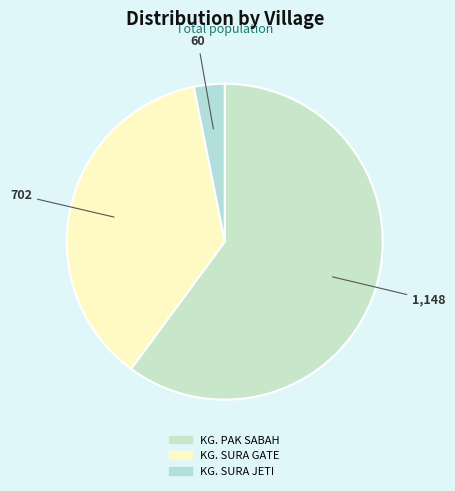

Which category has the biggest portion of the pie?

KG. PAK SABAH